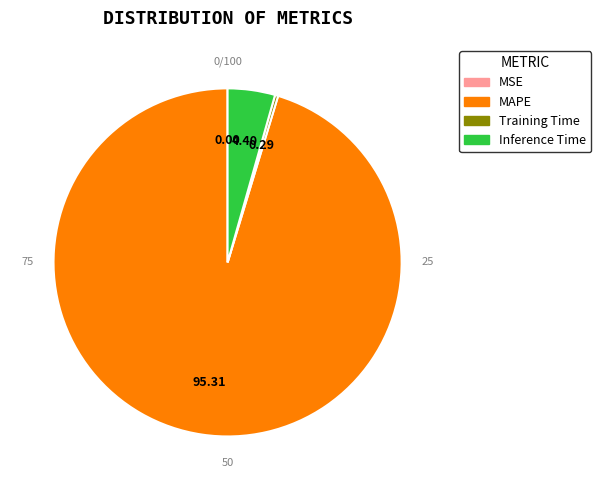

The Training Time slice represents 0% of the pie. True or false?

True